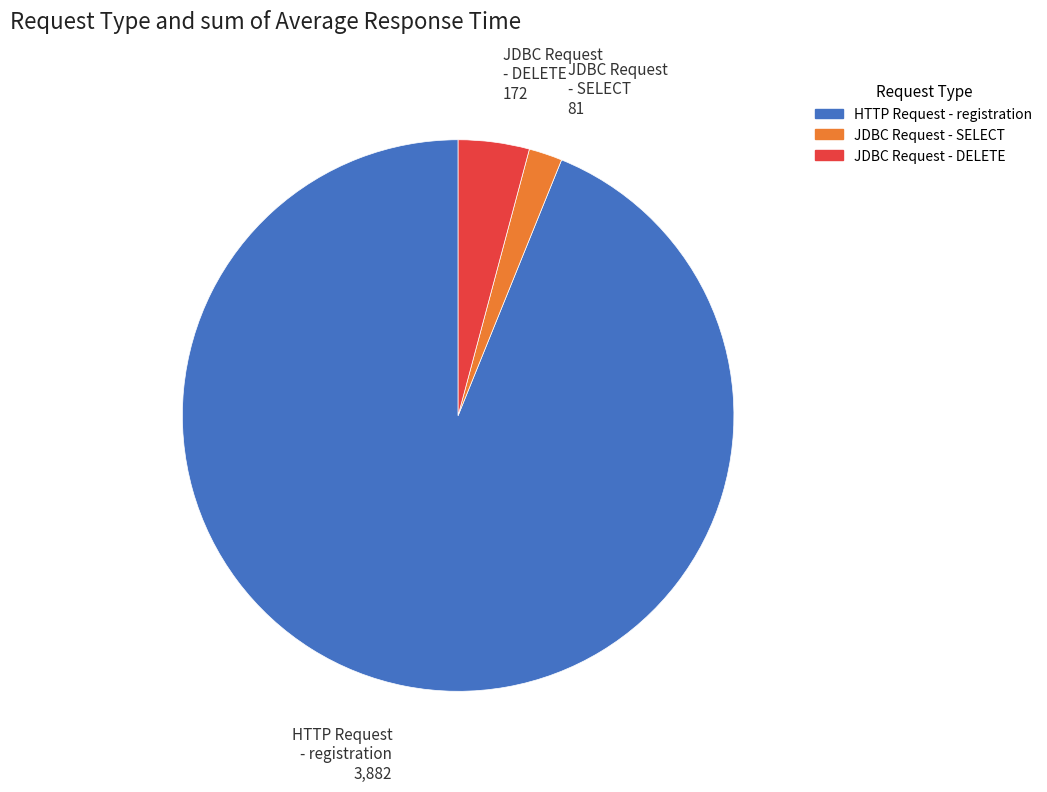

Is the sum of HTTP Request - registration and JDBC Request - SELECT greater than half?

Yes